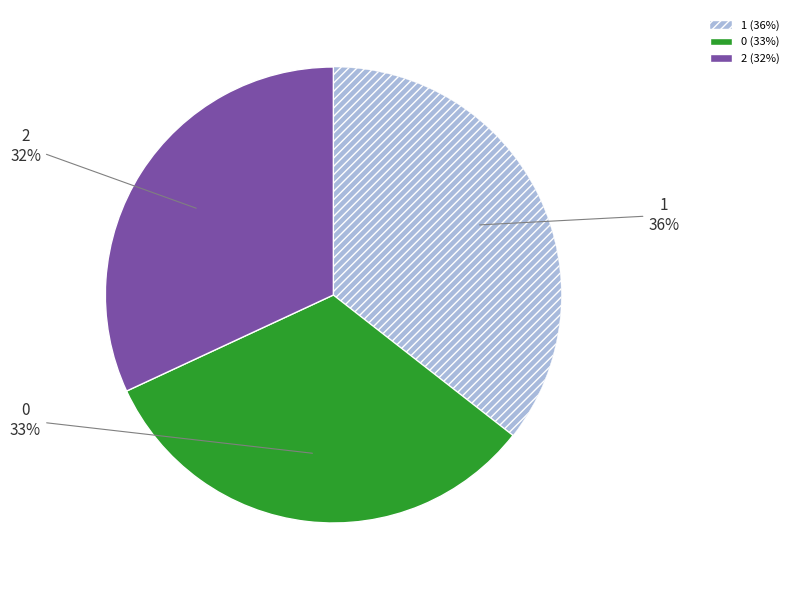

What is the smallest slice in the pie chart?

2